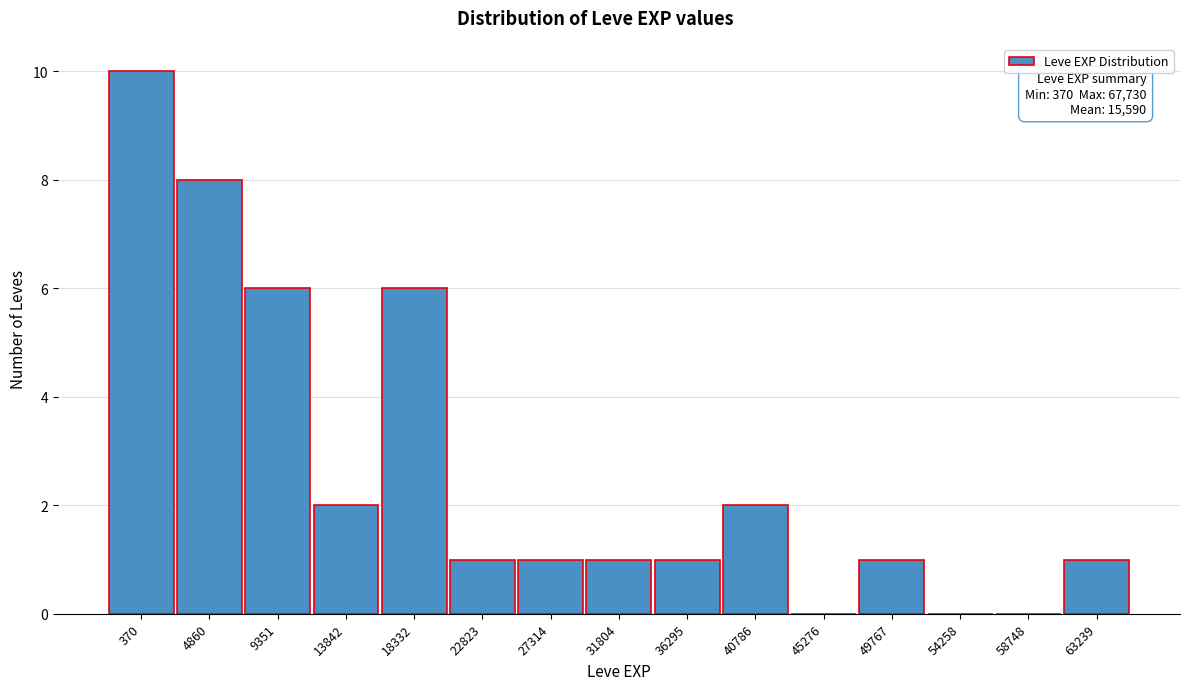

Reading left to right, transcribe all the data shown in this chart.

370=10	4860=8	9351=6	13842=2	18332=6	22823=1	27314=1	31804=1	36295=1	40786=2	45276=0	49767=1	54258=0	58748=0	63239=1